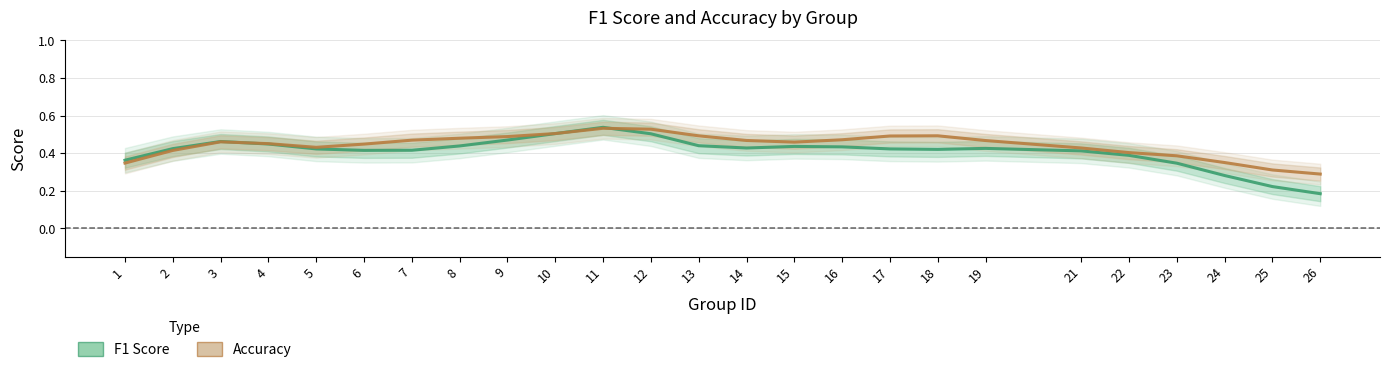

Read the accuracy value at 21.

0.4